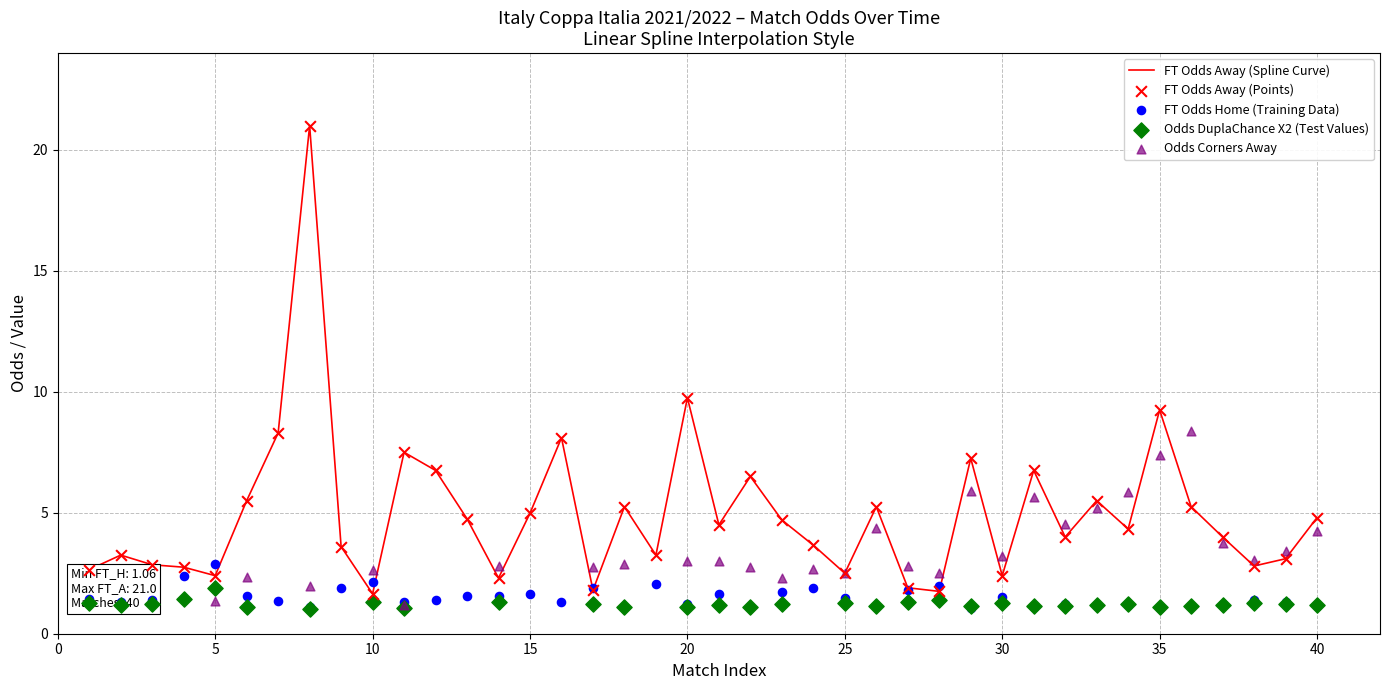

Is the value of FT_Odds_H at 7 greater than the value of FT_Odds_A at 25?

No